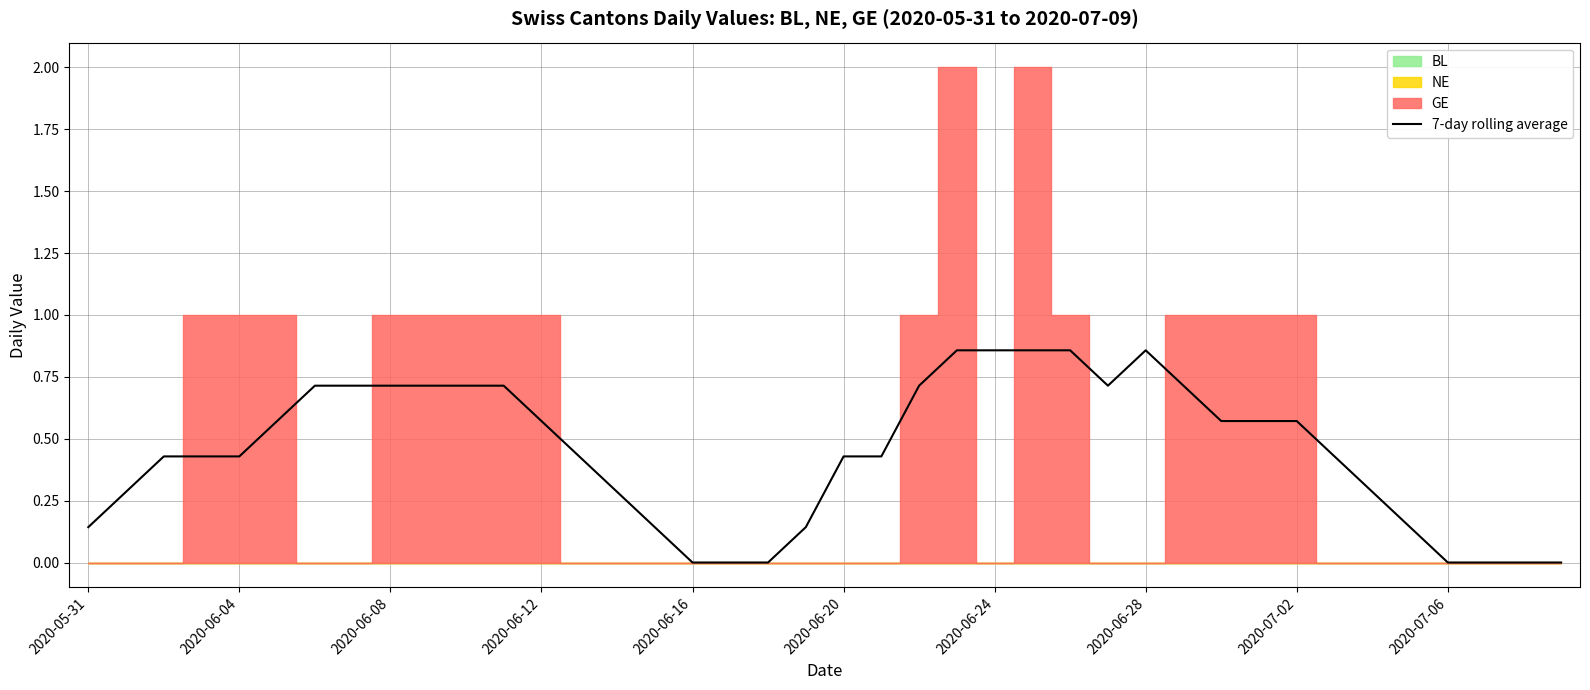

What is the difference between the maximum and minimum values?

0.9